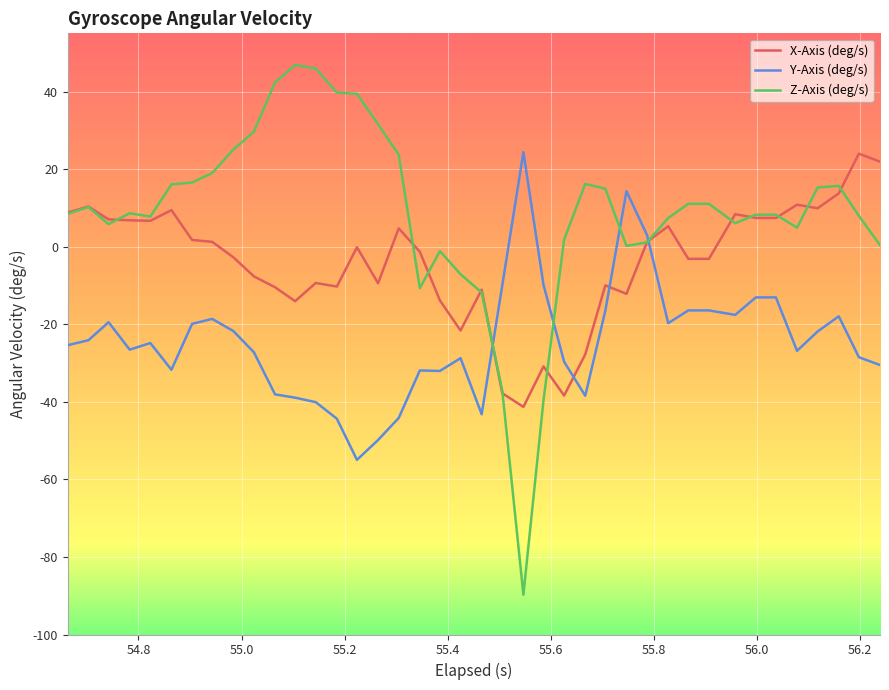

Which series has the largest range (max minus min)?

Z-Axis (deg/s)